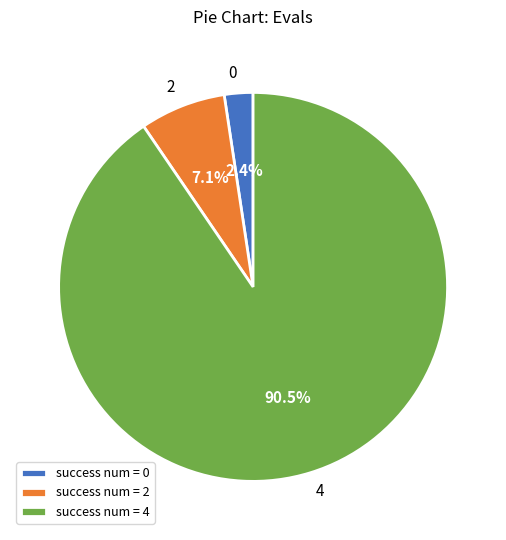

Do 4 and 2 together represent more than half of the pie?

Yes